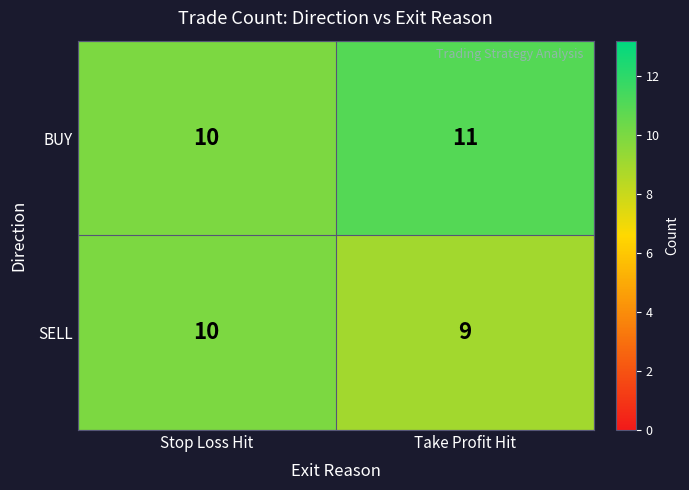

Which series has the largest total across all categories?

BUY